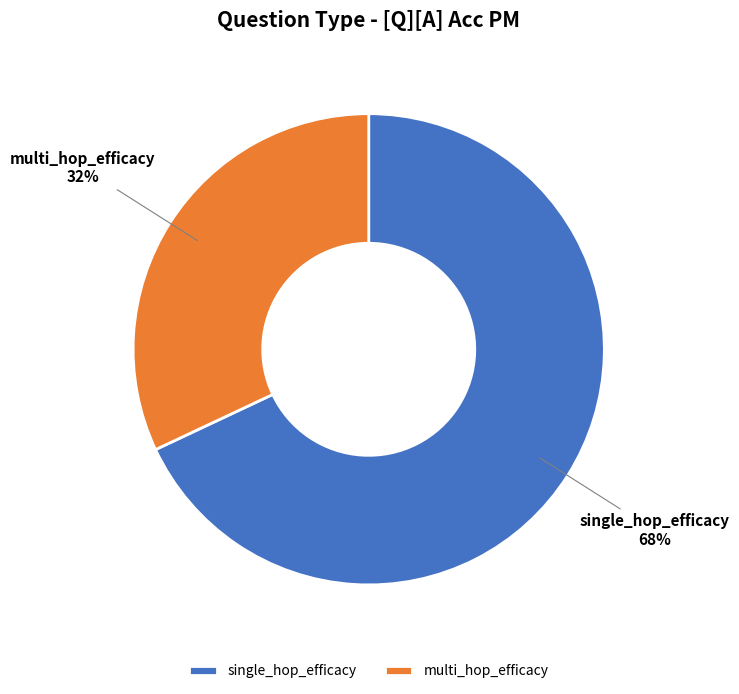

To the nearest percent, what is the difference between the single_hop_efficacy and multi_hop_efficacy slice percentages?

36%